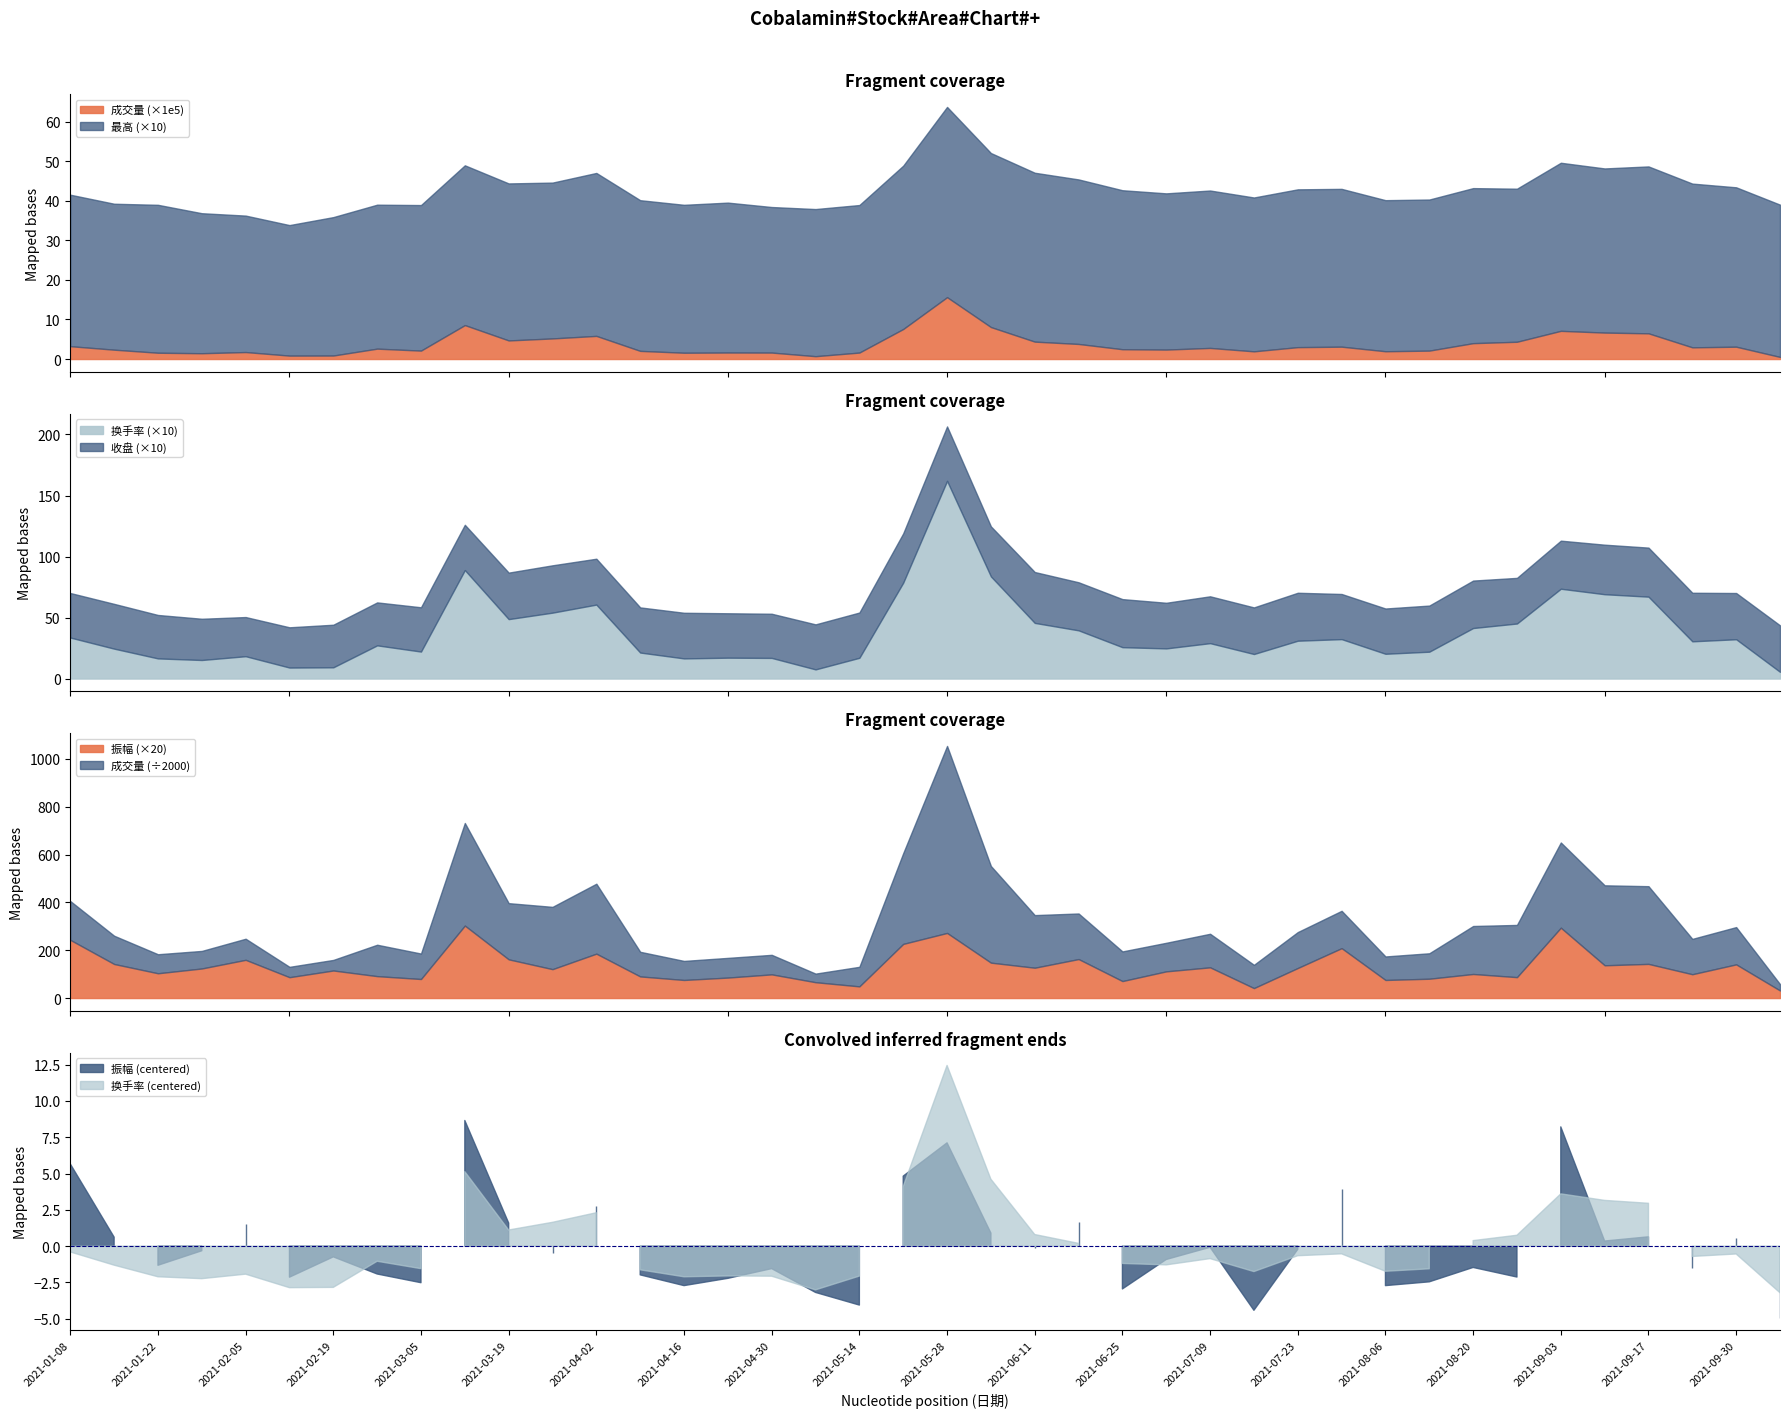

Reading right to left, what are all the values shown in this chart?

成交量: 53319.0	311869.0	295670.0	649956.0	668879.0	712578.0	436719.0	401423.0	212856.0	196754.0	312435.0	300639.0	194564.0	280815.0	239051.0	247987.0	381232.0	440068.0	808244.0	1563900.0	759244.0	163705.0	71995.0	163385.0	164745.0	159364.0	206038.0	584996.0	521012.0	470036.0	858087.0	213048.0	262669.0	88522.0	86604.0	176498.0	146903.0	159216.0	236487.0	324824.0
最高: 3.9	4.0	4.1	4.2	4.2	4.2	3.9	3.9	3.8	3.8	4.0	4.0	3.9	4.0	4.0	4.0	4.2	4.3	4.4	4.8	4.1	3.7	3.7	3.7	3.8	3.7	3.8	4.1	3.9	4.0	4.0	3.7	3.6	3.5	3.3	3.5	3.5	3.7	3.7	3.8
收盘: 3.8	3.8	4.0	4.0	4.1	3.9	3.7	3.9	3.8	3.7	3.7	3.9	3.8	3.8	3.7	3.9	3.9	4.2	4.1	4.5	4.0	3.7	3.7	3.6	3.6	3.7	3.7	3.8	3.9	3.8	3.7	3.6	3.5	3.5	3.3	3.2	3.4	3.6	3.7	3.6
振幅: 1.6	7.0	5.0	7.1	6.8	14.7	4.4	5.0	4.0	3.8	10.4	6.3	2.1	6.4	5.6	3.5	8.2	6.3	7.4	13.6	11.3	2.4	3.3	5.0	4.3	3.8	4.5	9.3	6.0	8.1	15.2	4.0	4.6	5.8	4.4	8.0	6.2	5.2	7.1	12.2
换手率: 0.6	3.2	3.0	6.7	6.9	7.4	4.5	4.1	2.2	2.0	3.2	3.1	2.0	2.9	2.5	2.6	4.0	4.6	8.4	16.2	7.9	1.7	0.8	1.7	1.7	1.6	2.1	6.1	5.4	4.9	8.9	2.2	2.7	0.9	0.9	1.8	1.5	1.6	2.5	3.4